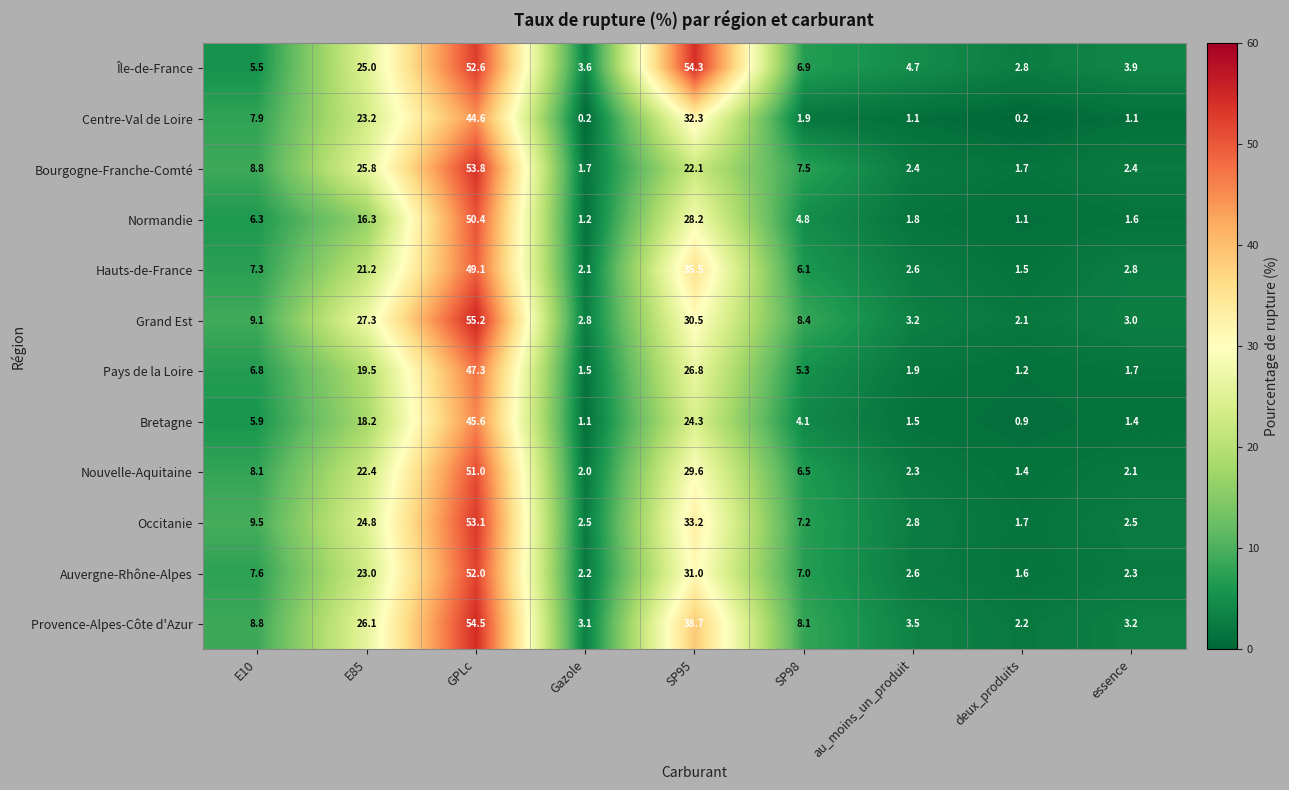

What is the average value of the Île-de-France series?

17.7